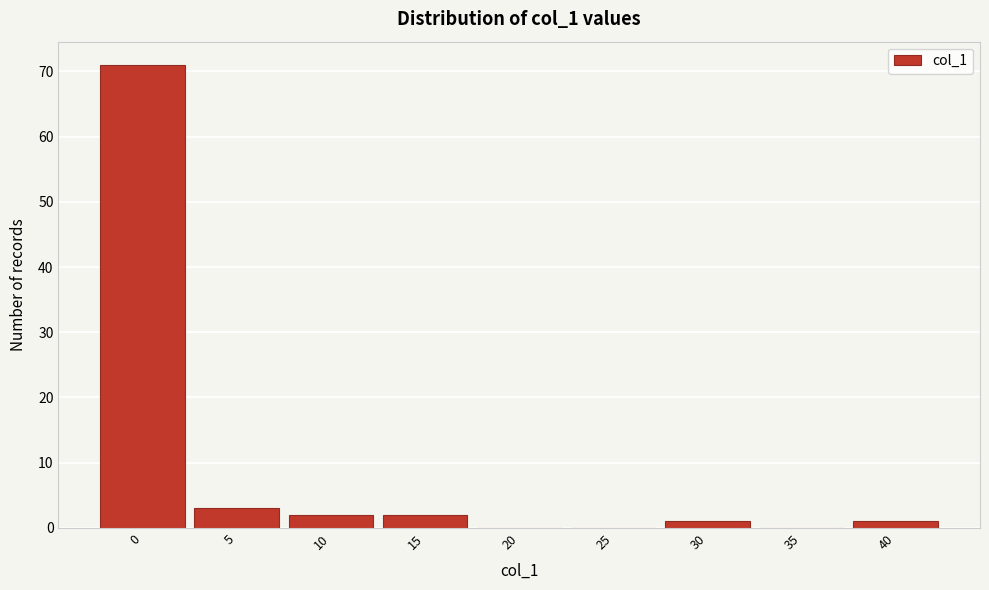

Reading left to right, what are all the values shown in this chart?

0=71	5=3	10=2	15=2	20=0	25=0	30=1	35=0	40=1